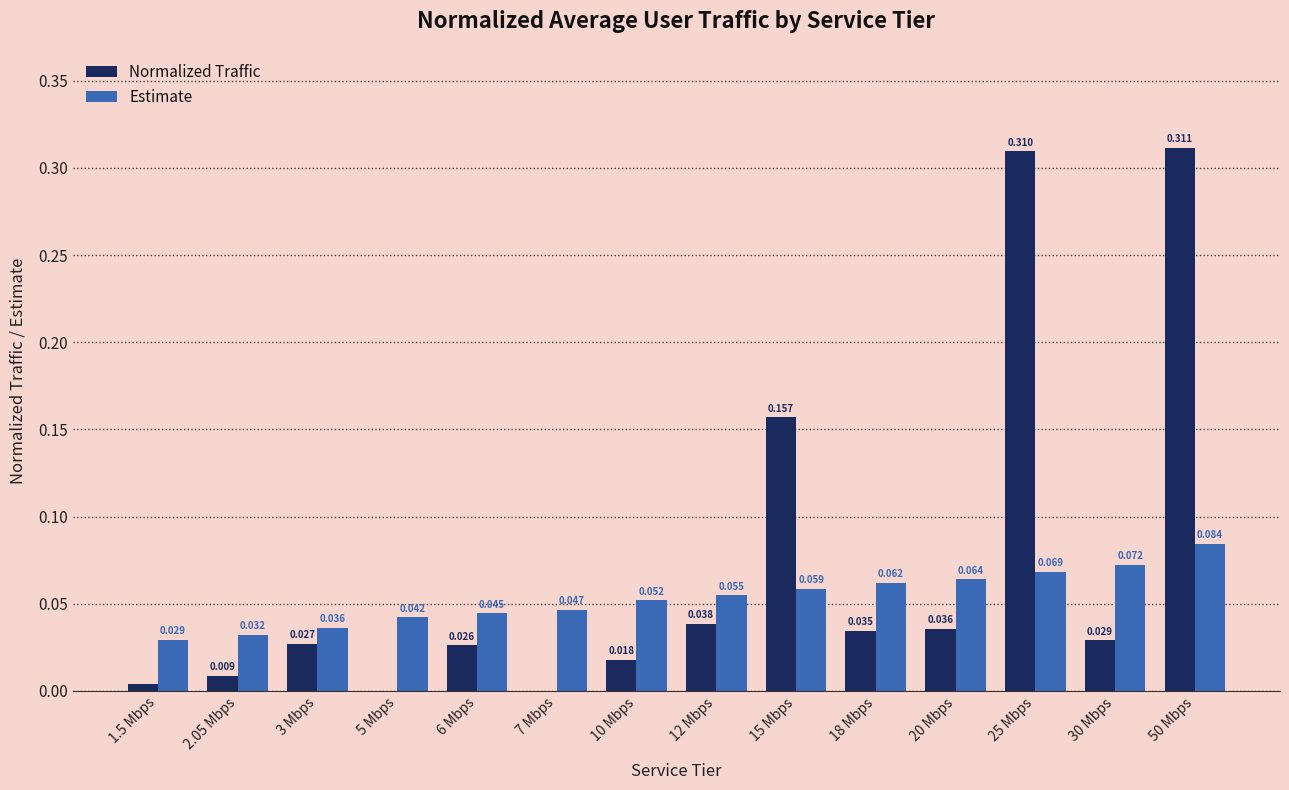

How many groups of bars are there?

14